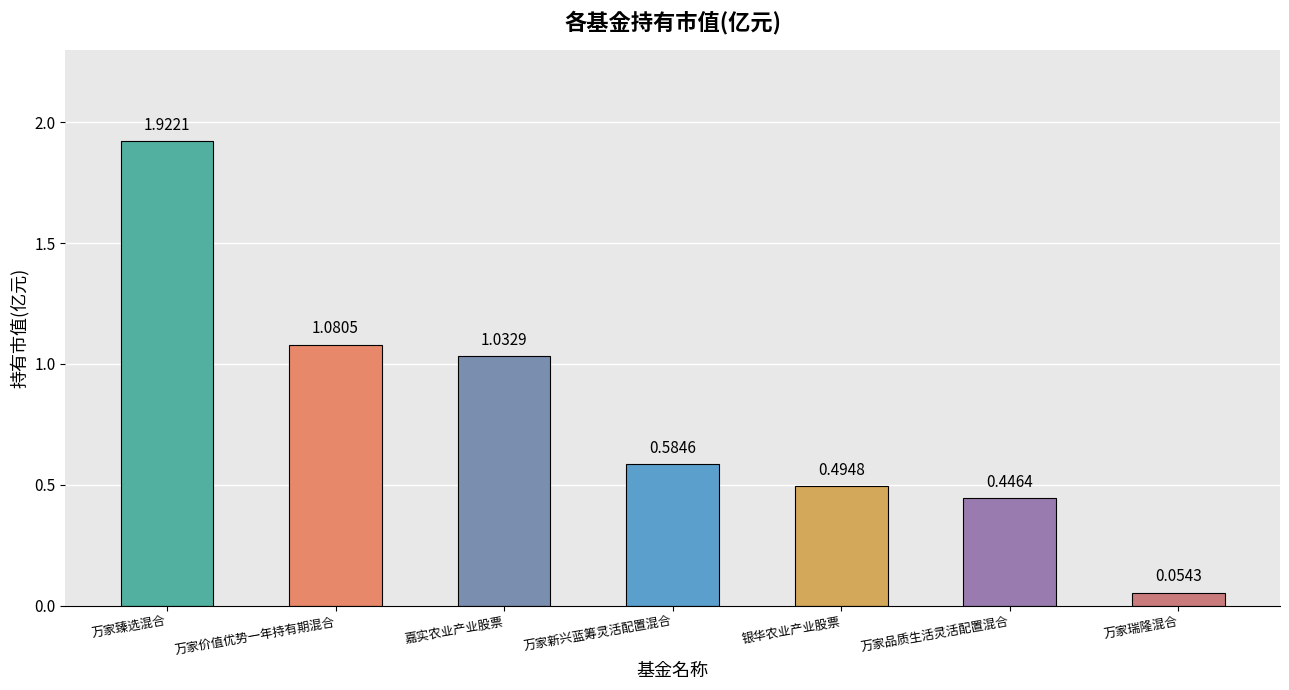

Rank the categories by value from lowest to highest.

万家瑞隆混合, 万家品质生活灵活配置混合, 银华农业产业股票, 万家新兴蓝筹灵活配置混合, 嘉实农业产业股票, 万家价值优势一年持有期混合, 万家臻选混合